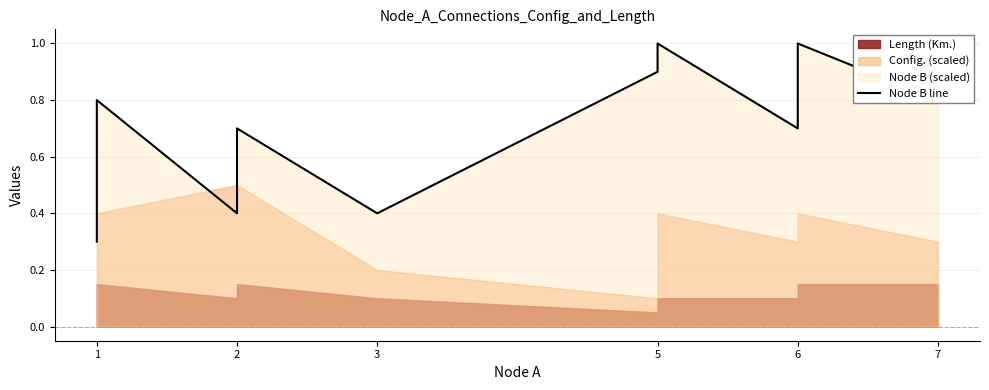

At which category does the chart reach its peak across all series?

5